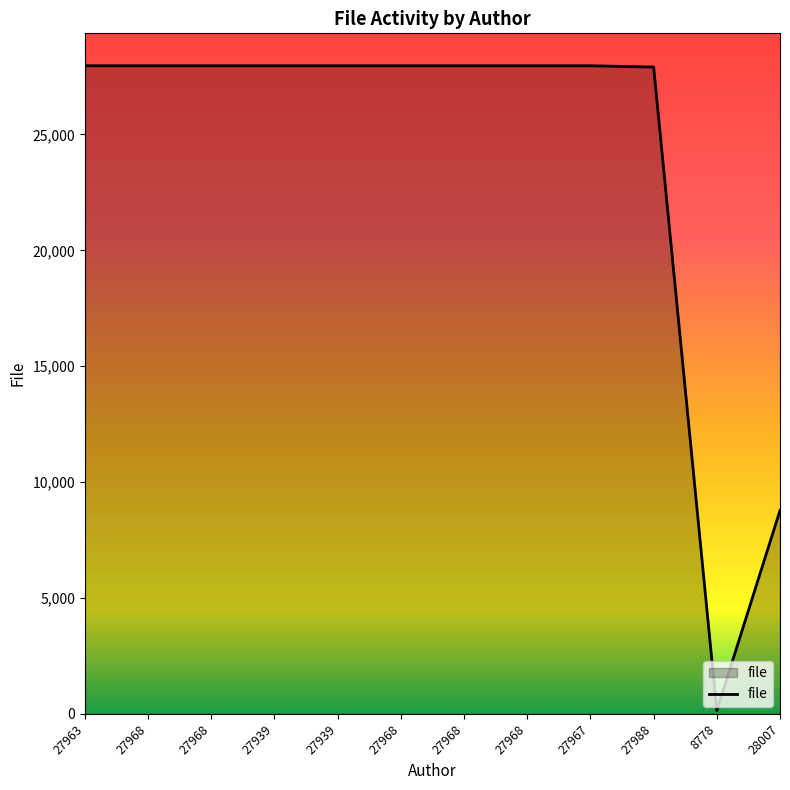

How many lines are shown in the chart?

1